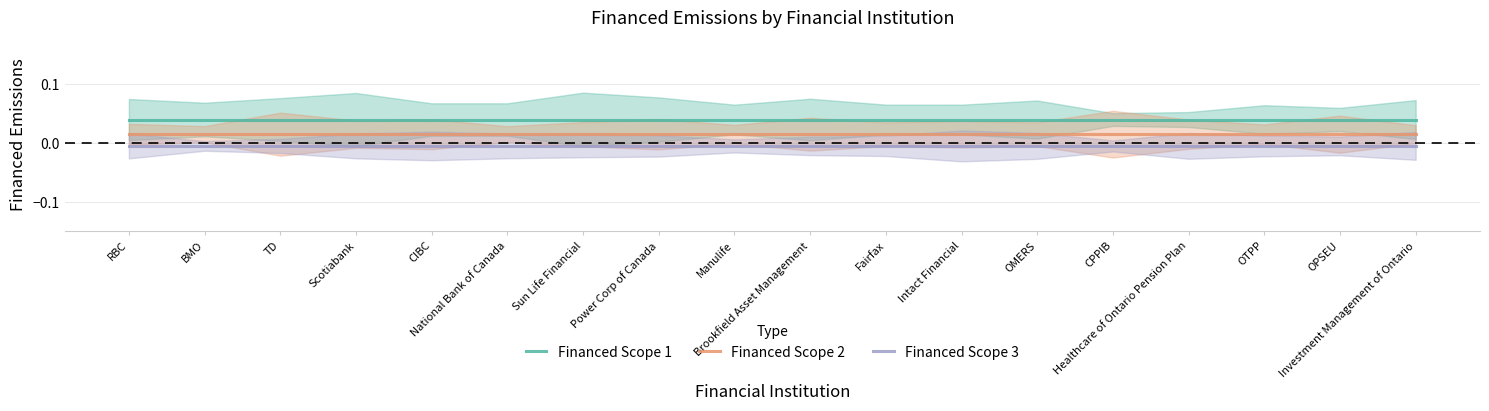

Which series changed the most between TD and CPPIB?

Financed Scope 1